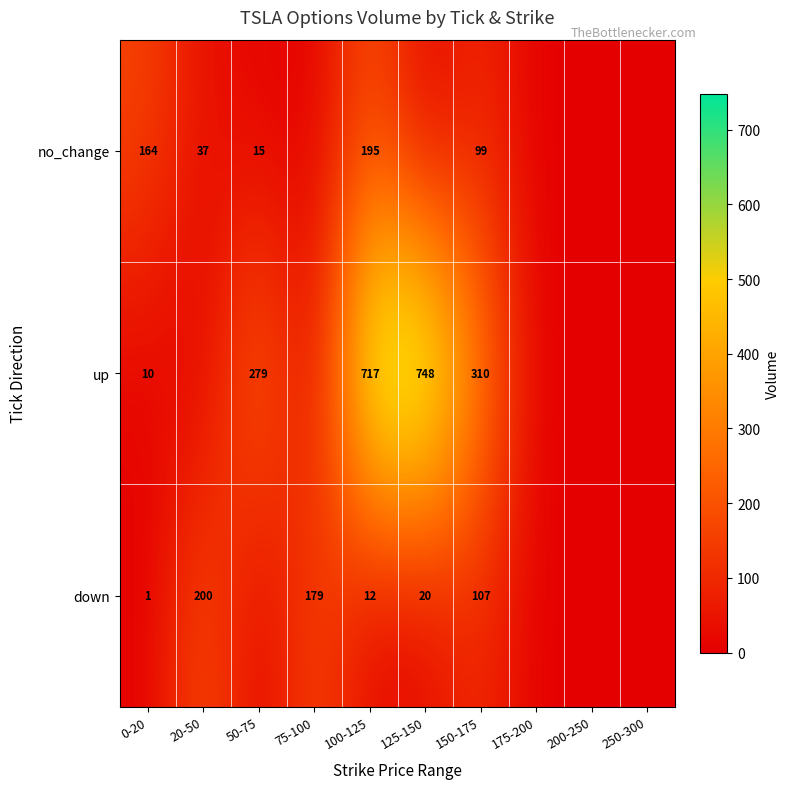

At which category is the sum across all series the highest?

100-125